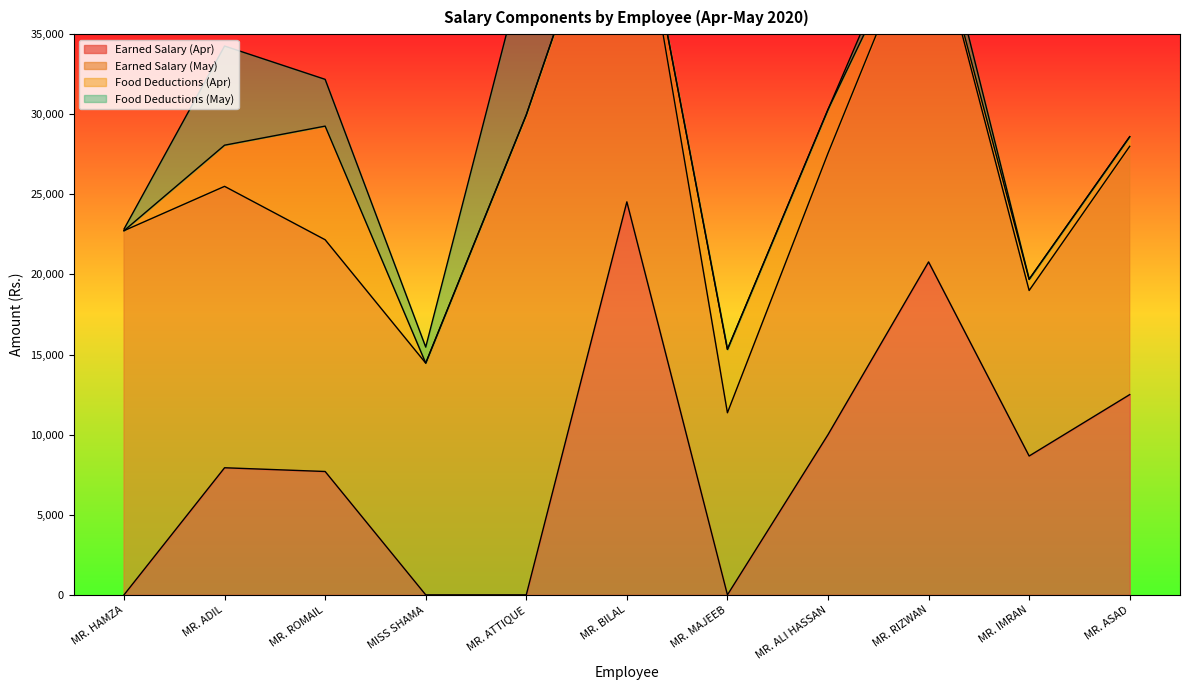

The value of Food Deductions (May) at MR. ATTIQUE is 13001.6. True or false?

False